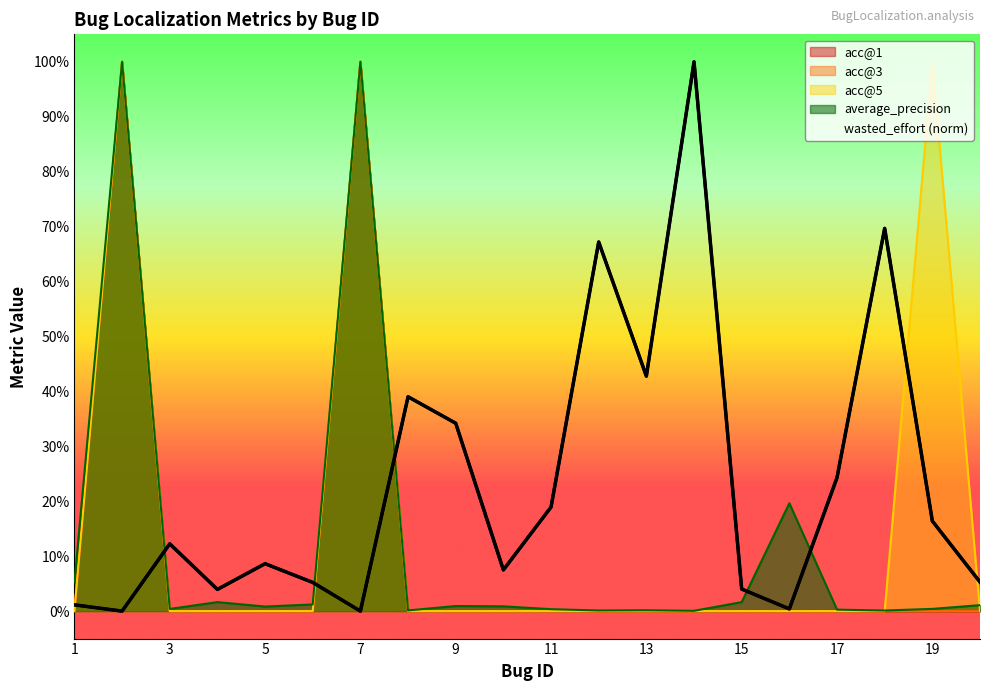

Rank the categories by acc@3 value from lowest to highest.

1, 3, 4, 5, 6, 8, 9, 10, 11, 12, 13, 14, 15, 16, 17, 18, 19, 20, 2, 7